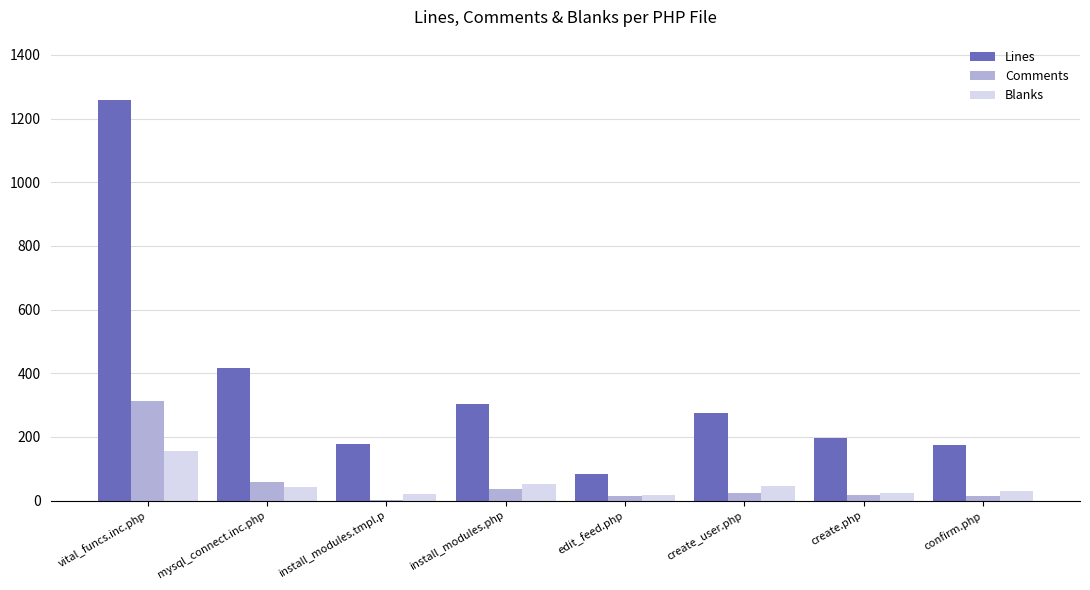

Are the bars horizontal?

No